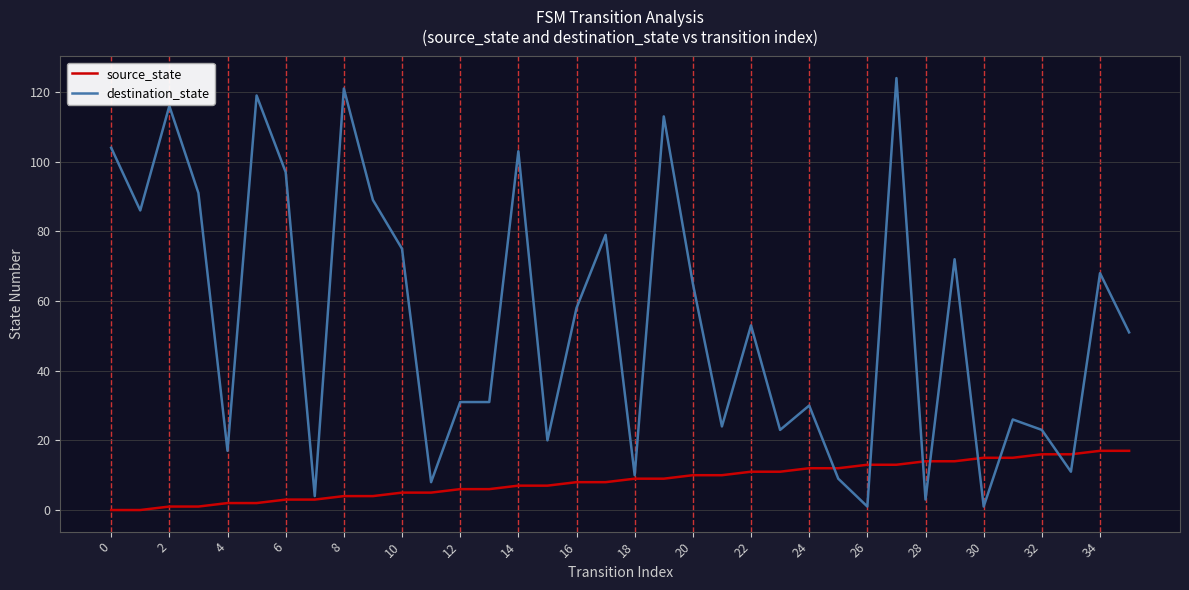

What is the maximum value shown in the chart?

124